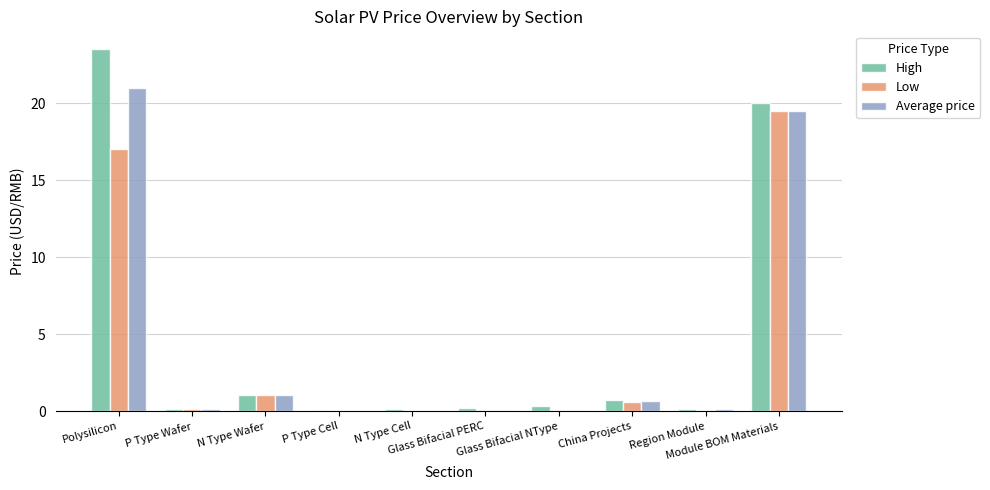

What are all the series names shown in the legend?

High, Low, Average price